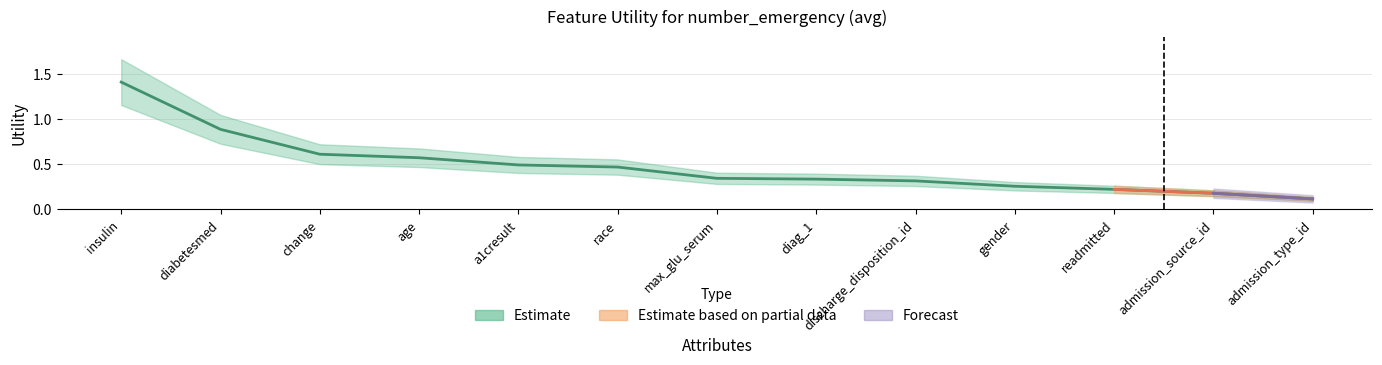

The value at change is 0.6. True or false?

True